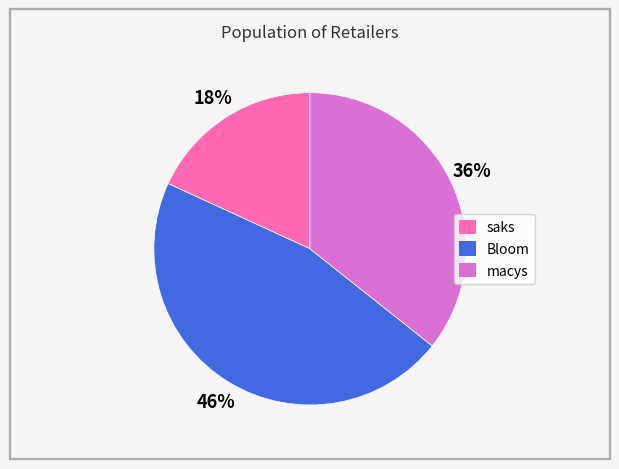

Count the number of slices in the pie.

3